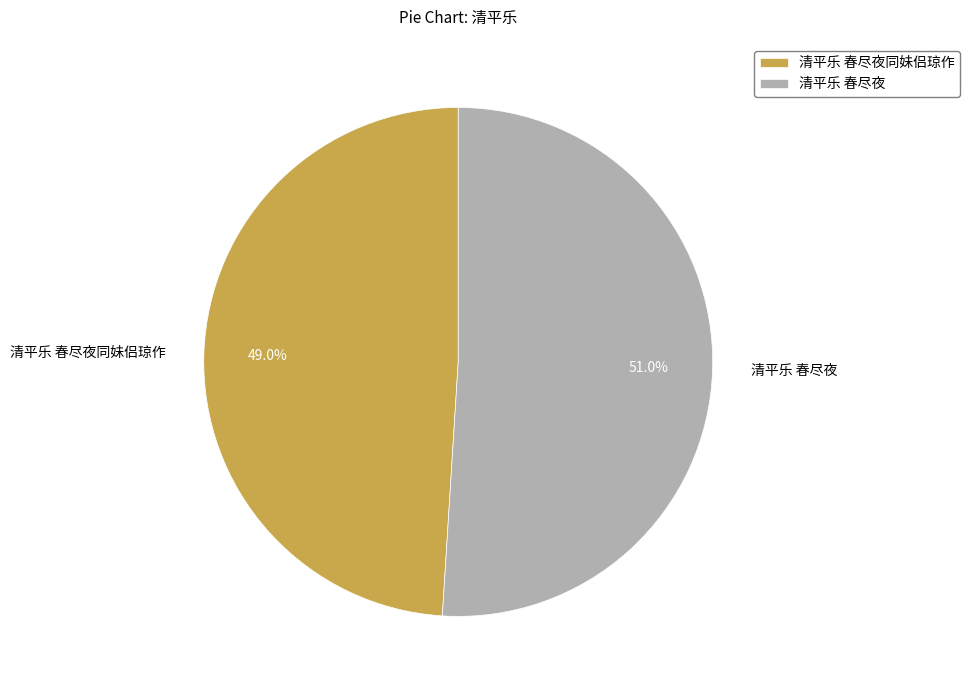

To the nearest percent, what is the difference between the largest and smallest slice percentages?

2%